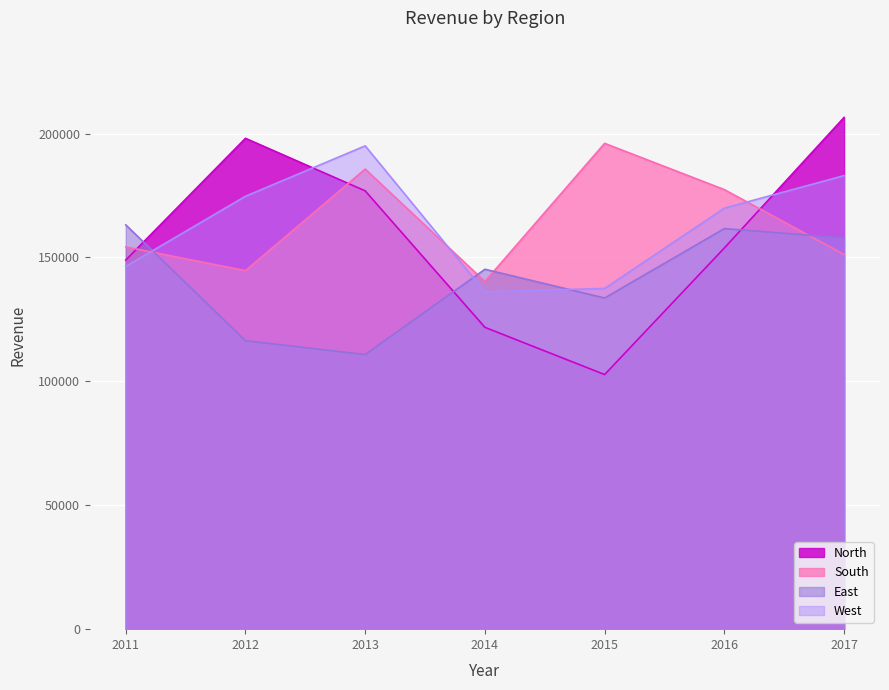

How many intersections are there between East and West?

3